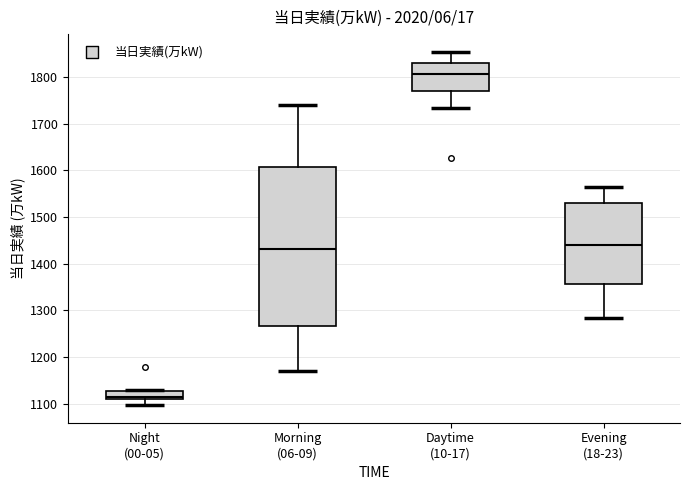

Which box is the tallest, from its lower edge to its upper edge?

Morning (06-09)